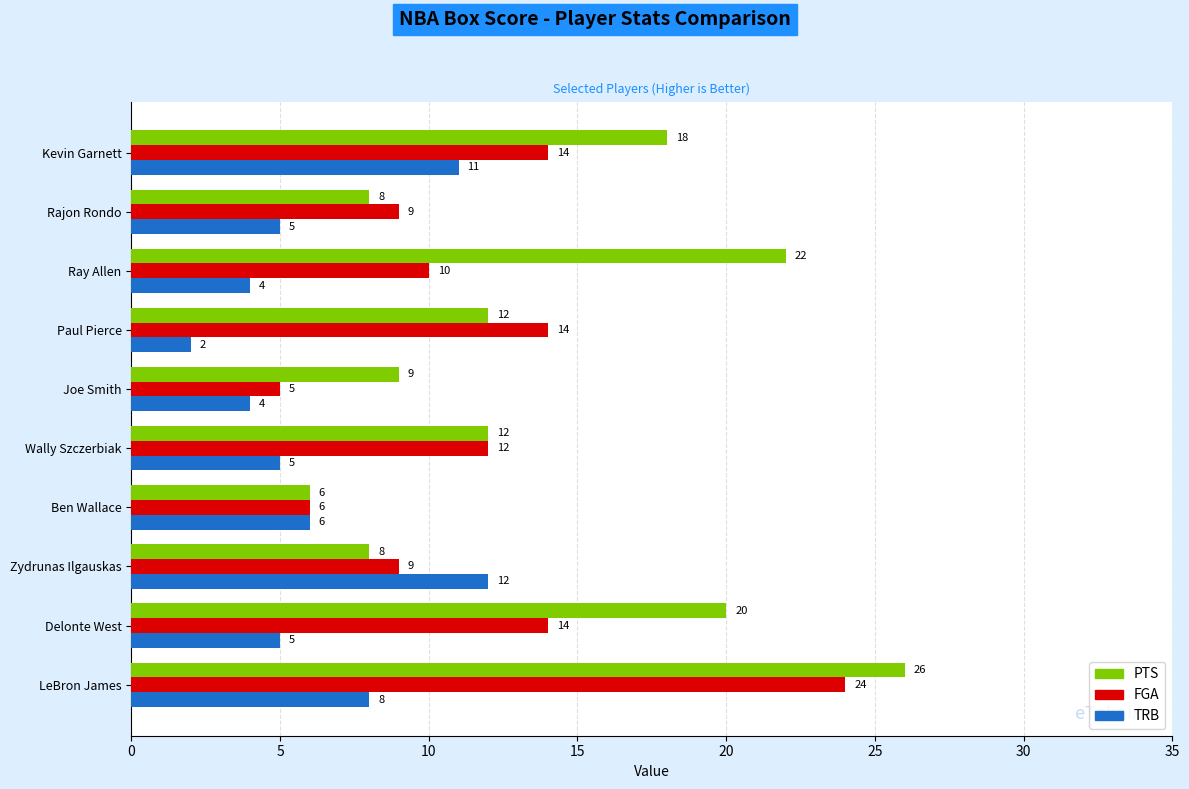

Between Delonte West and Ray Allen, which series saw the biggest shift?

FGA